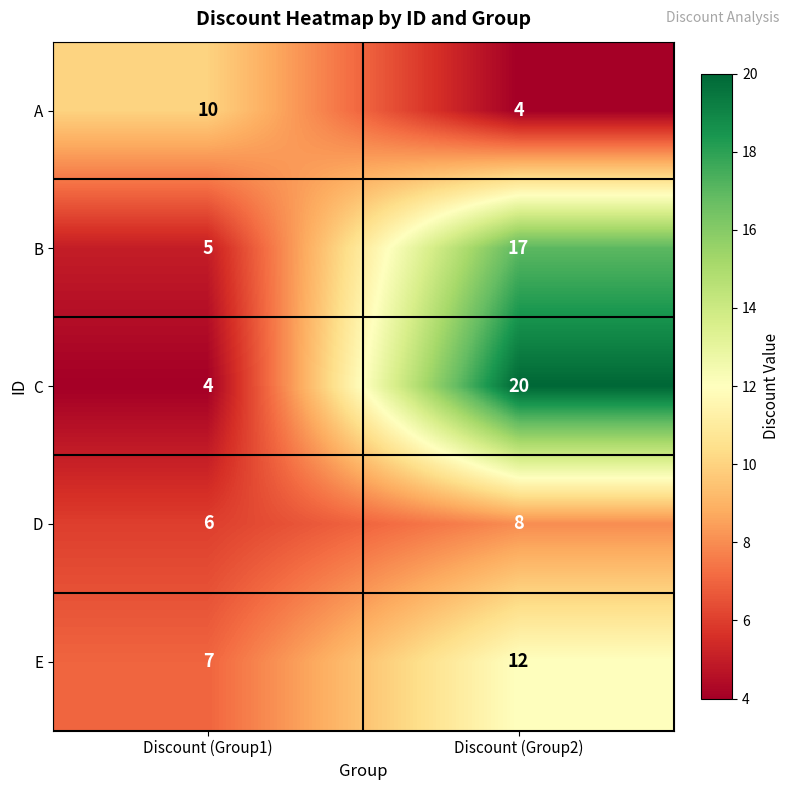

Is it true that B equals 26 at Discount (Group2)?

False